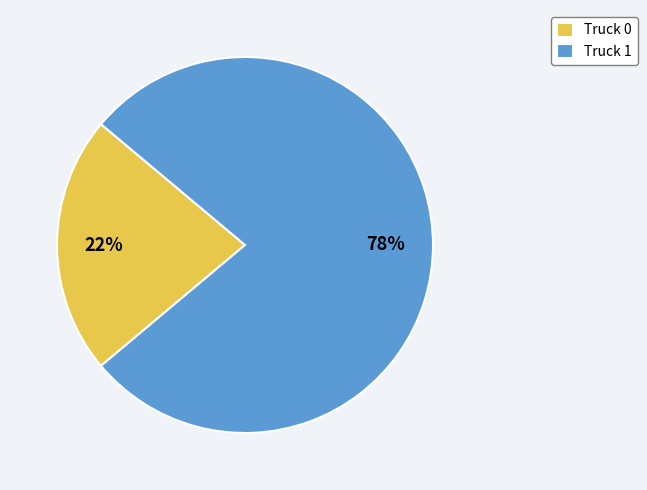

Which slice represents more than half of the pie?

Truck 1